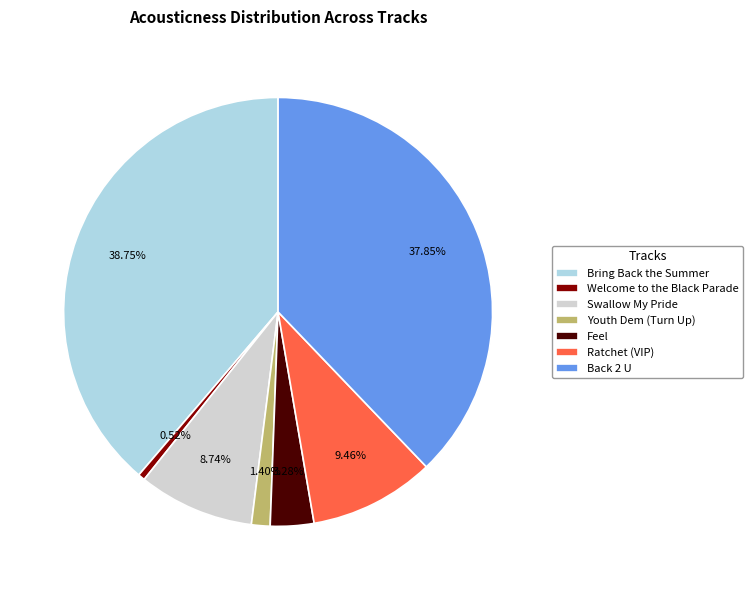

To the nearest percent, what is the average slice percentage?

14%